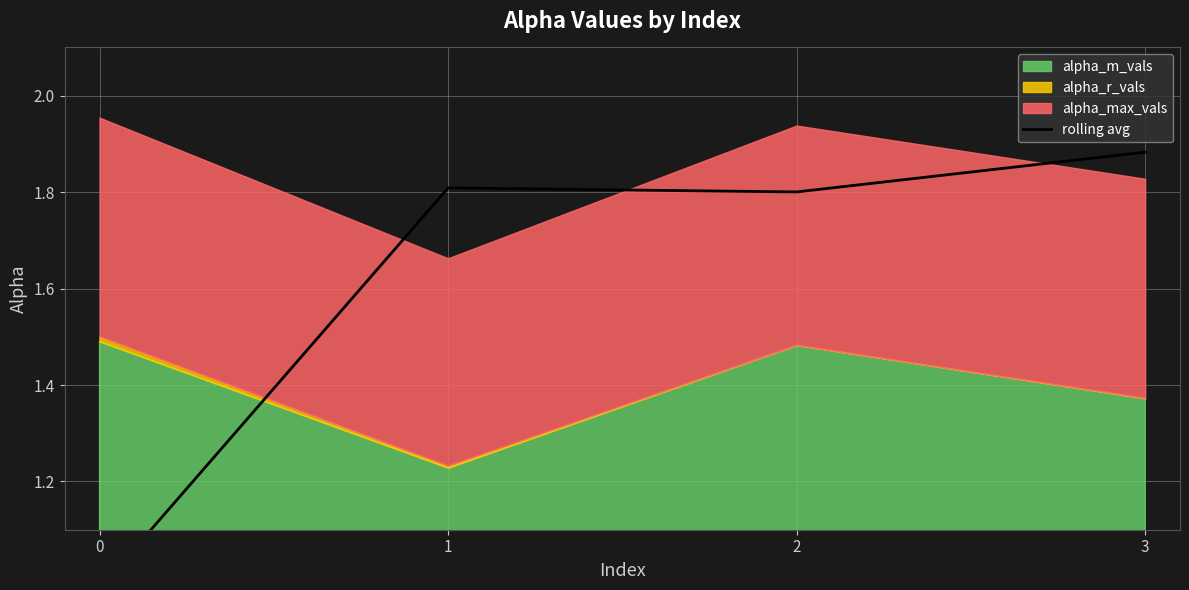

Which has a higher value, 2 or 0?

2